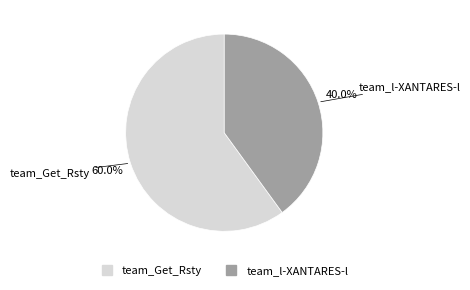

Combined, what portion of the pie is team_l-XANTARES-l and team_Get_Rsty?

100.0%